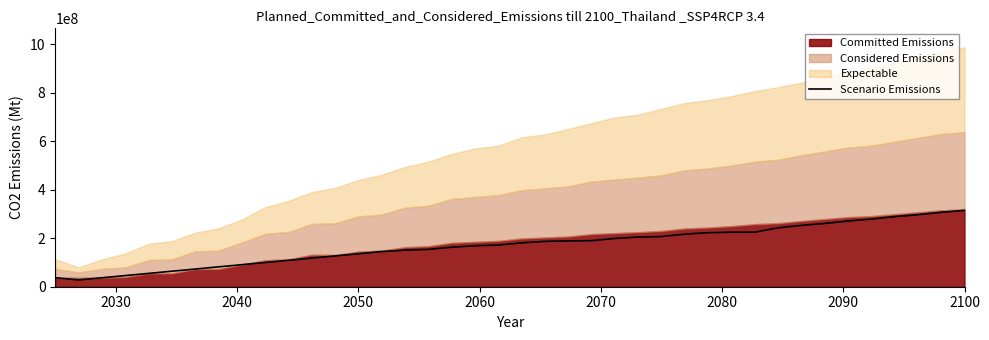

How many lines are shown in the chart?

1